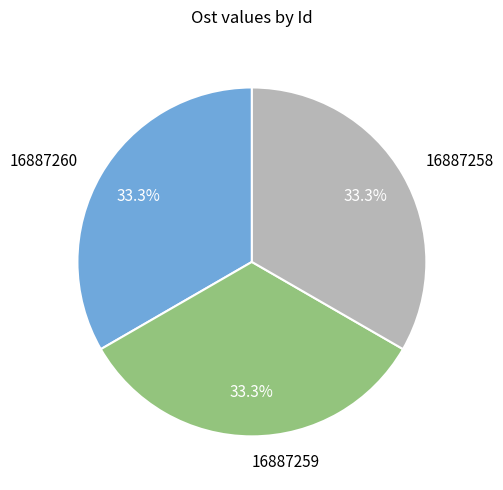

Do 16887259 and 16887258 together represent more than half of the pie?

Yes